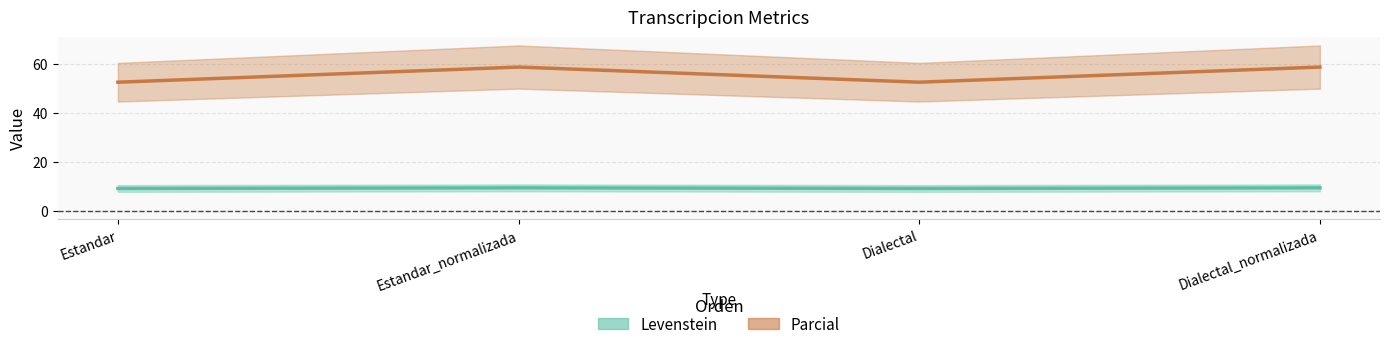

What value does the Levenstein series have at Estandar?

9.2